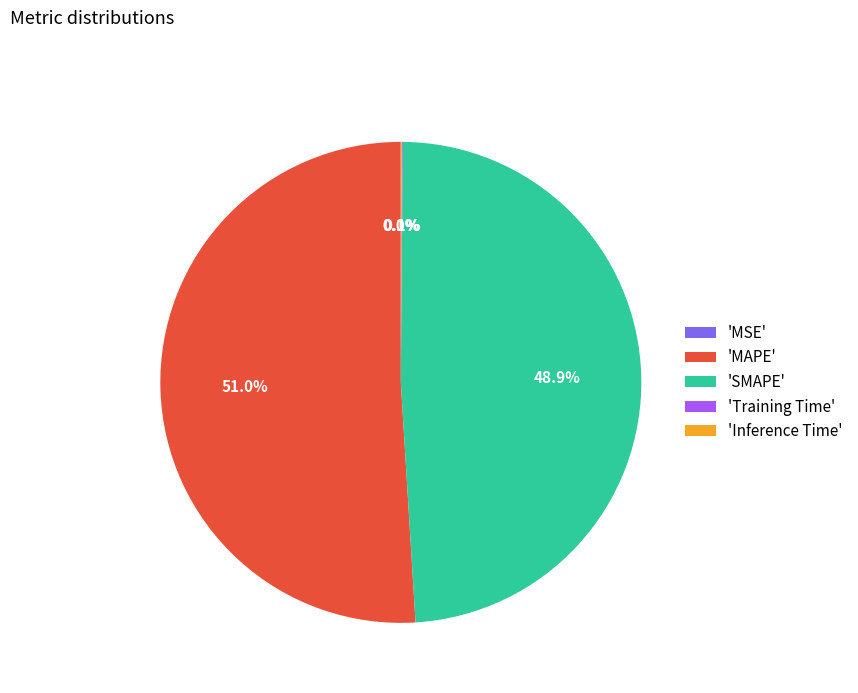

Does 'SMAPE' represent more than half of the total?

No